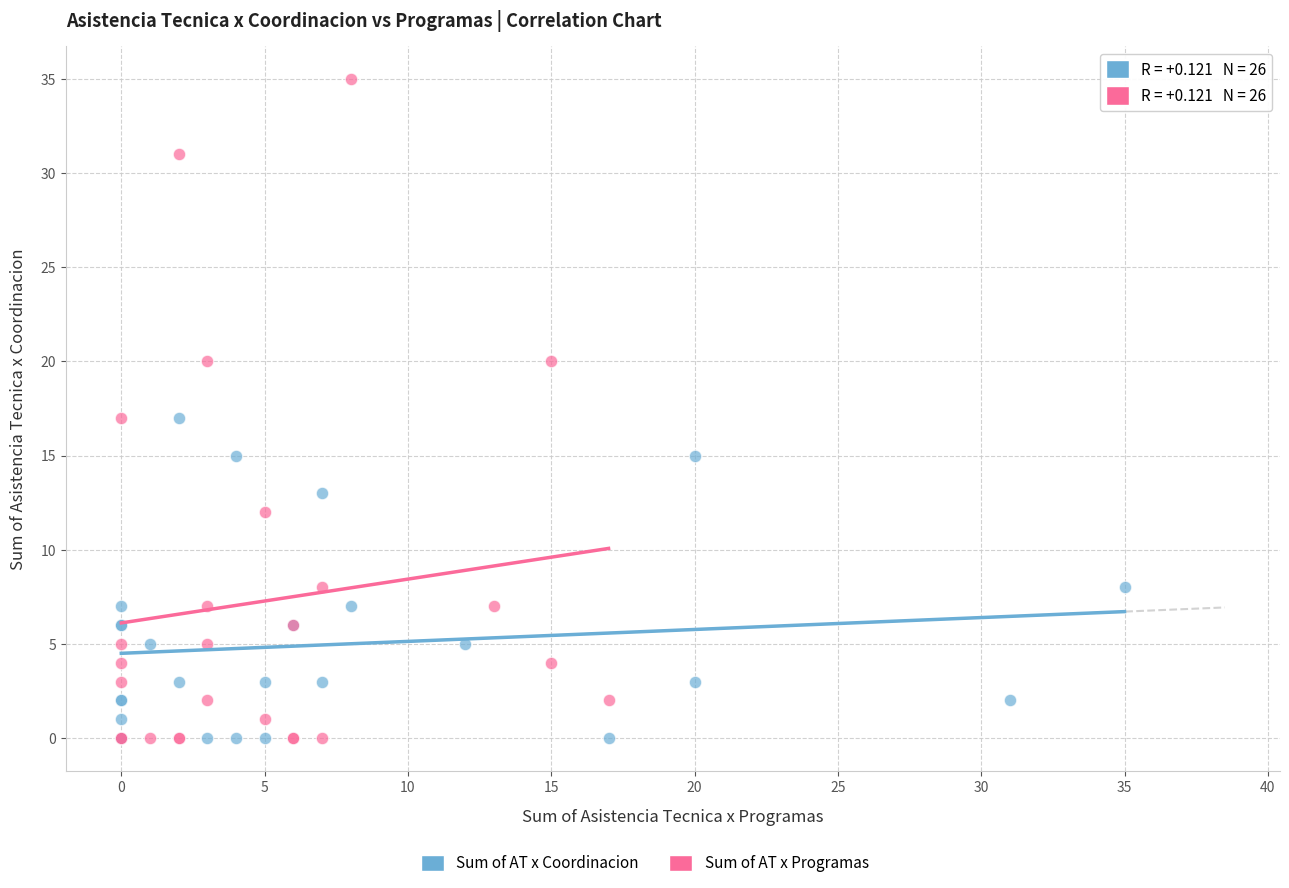

Which series contains the highest Y value?

Sum of AT x Programas